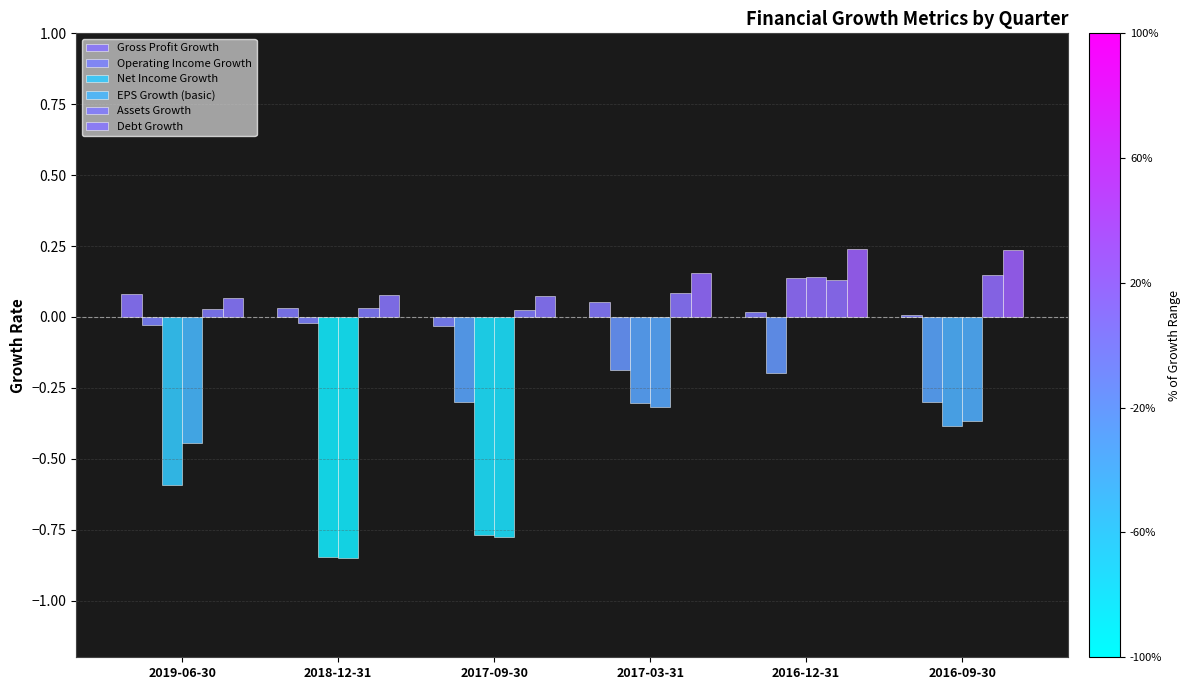

What is the lowest value of the Operating Income Growth series?

-0.3